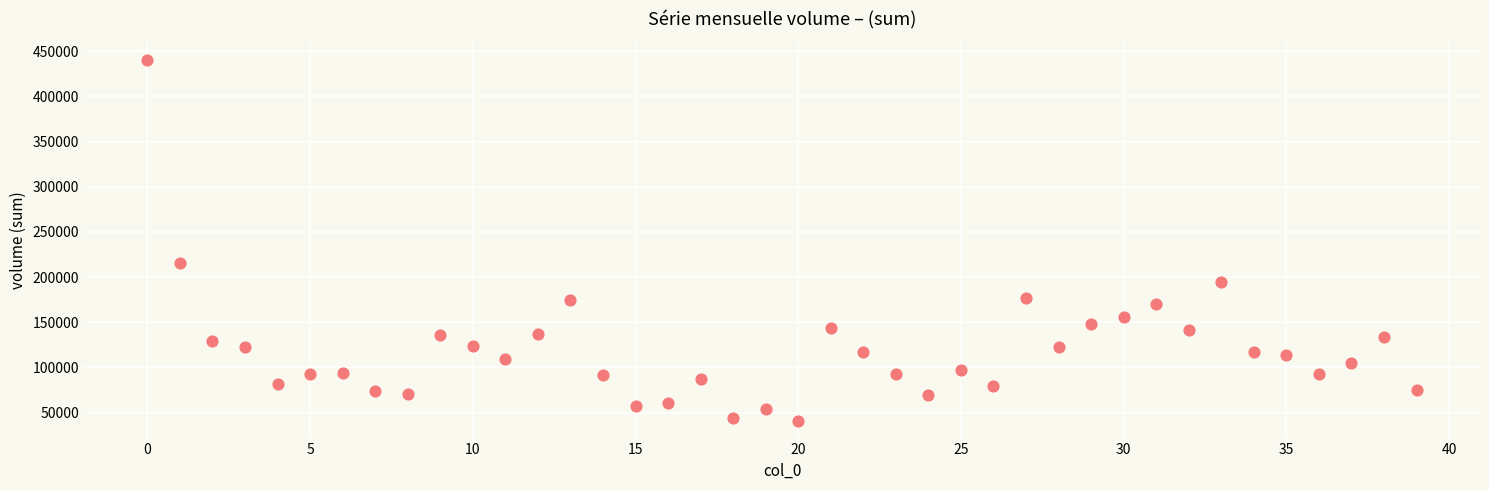

What Y value in the scatter plot is closest to 240888?

216131